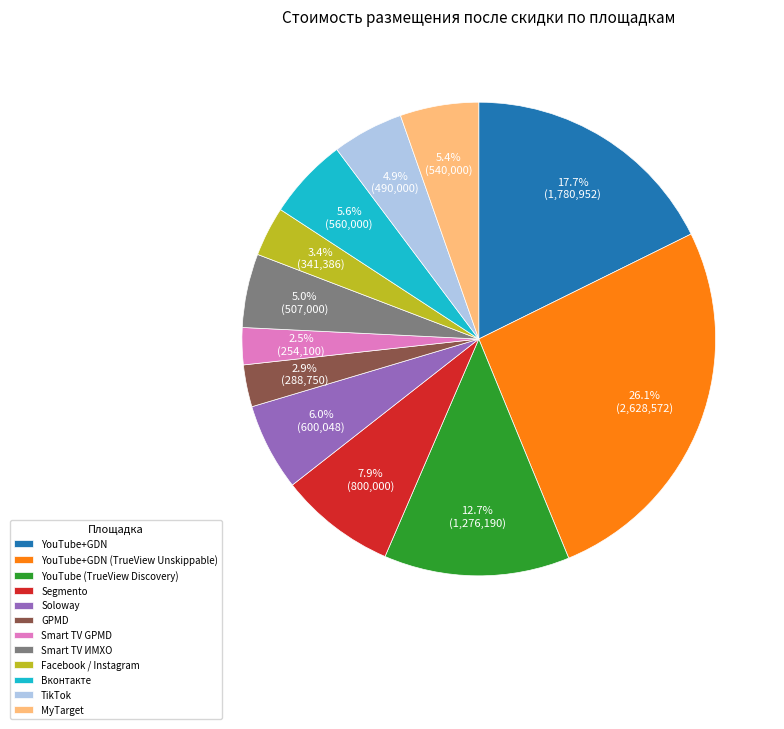

Which category has the biggest portion of the pie?

YouTube+GDN (TrueView Unskippable)